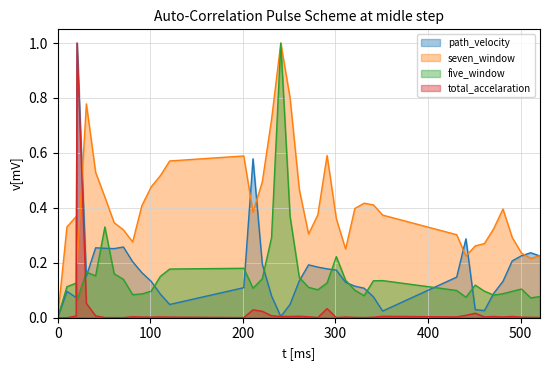

Where do seven_window and five_window first cross each other?

231.0 and 241.0